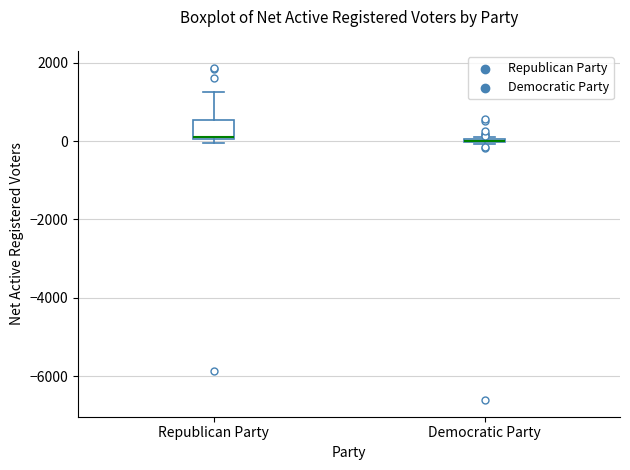

Which box is the tallest, from its lower edge to its upper edge?

Republican Party